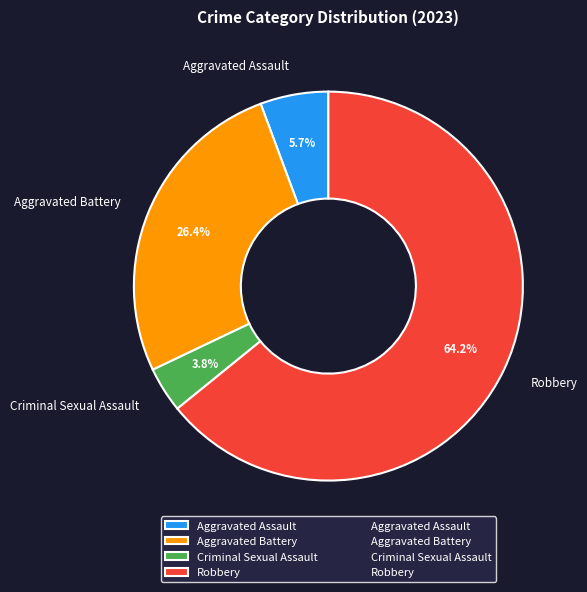

Combined, do Aggravated Assault and Criminal Sexual Assault account for over 50%?

No